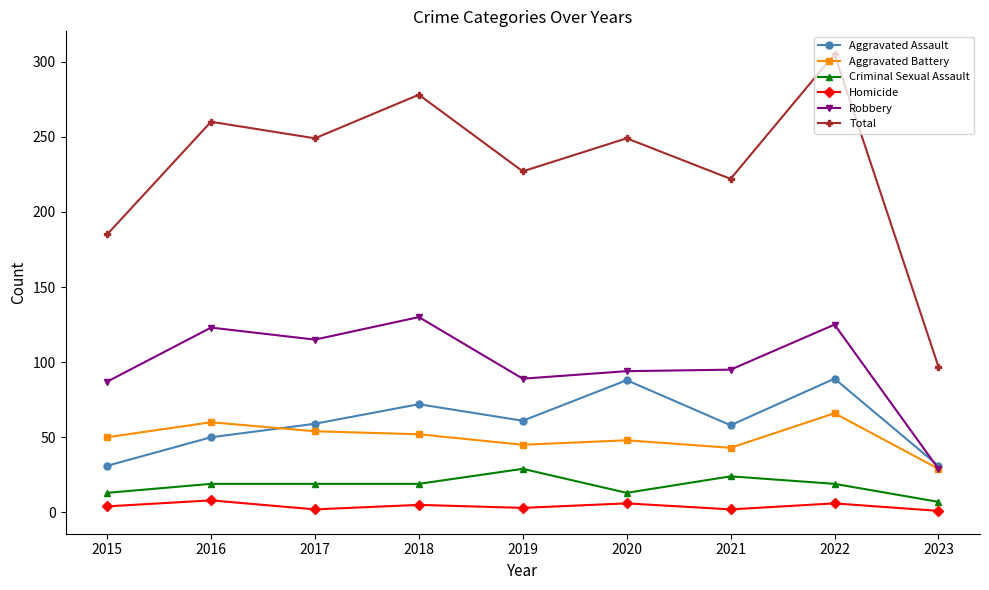

True or false: Total and Robbery intersect in this chart.

False